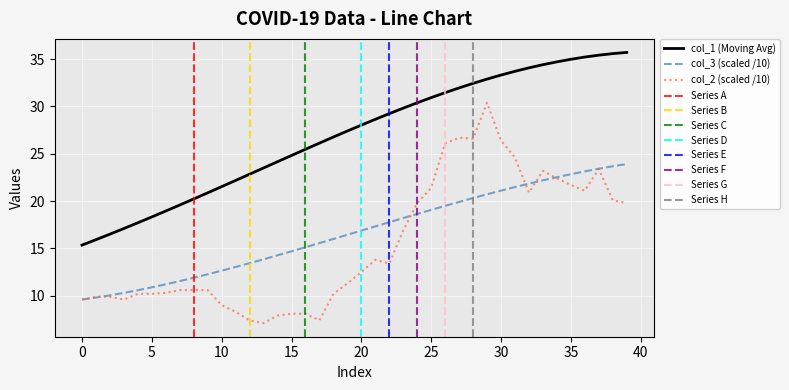

Which series has the largest total across all categories?

col_1